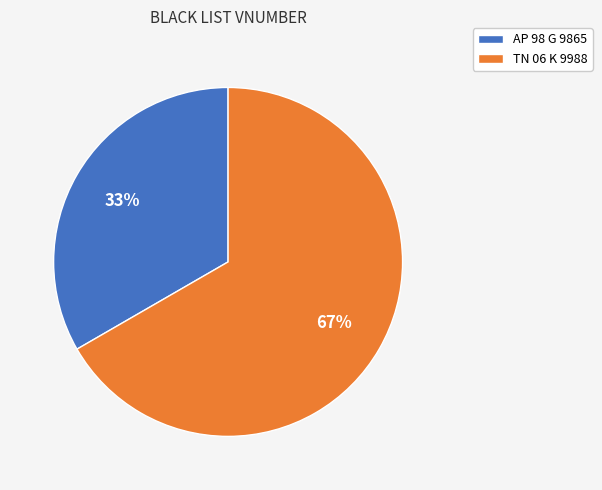

To the nearest percent, what percentage of the pie is TN 06 K 9988?

67%